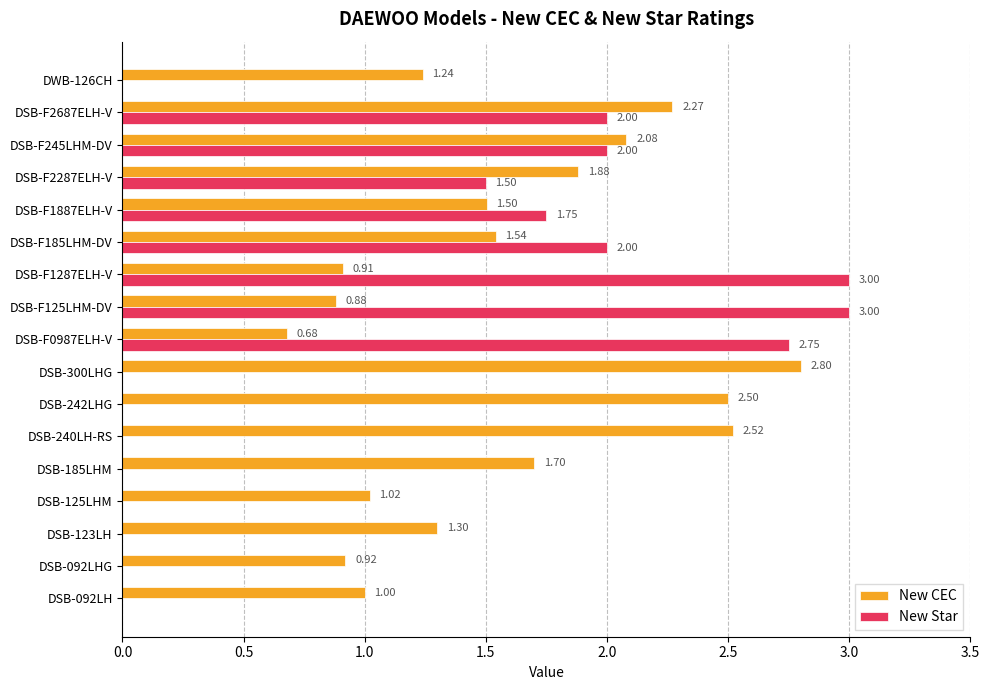

Which series changed the most between DSB-123LH and DSB-185LHM?

New CEC